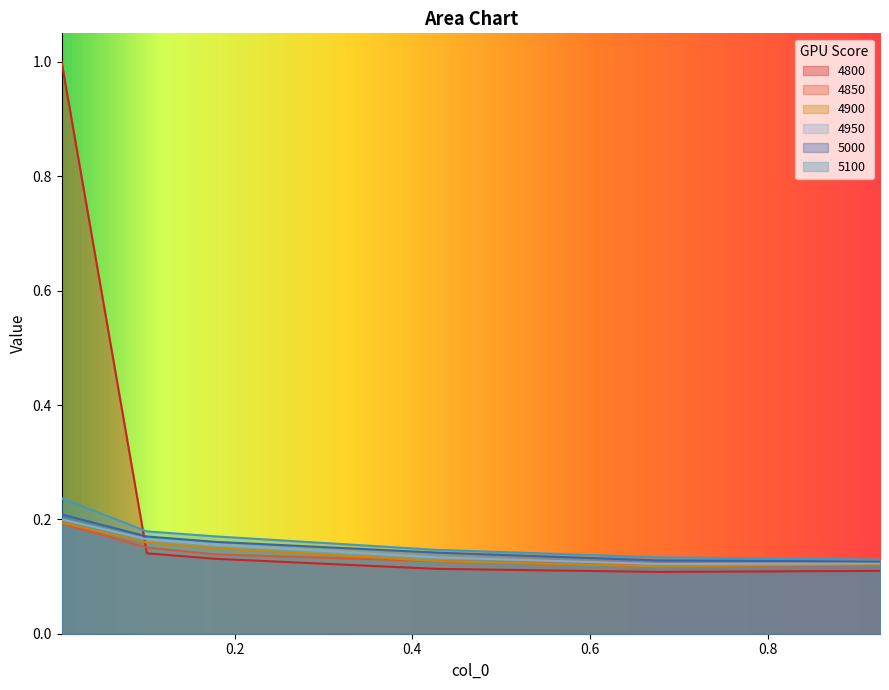

Which series has the largest range (max minus min)?

4800